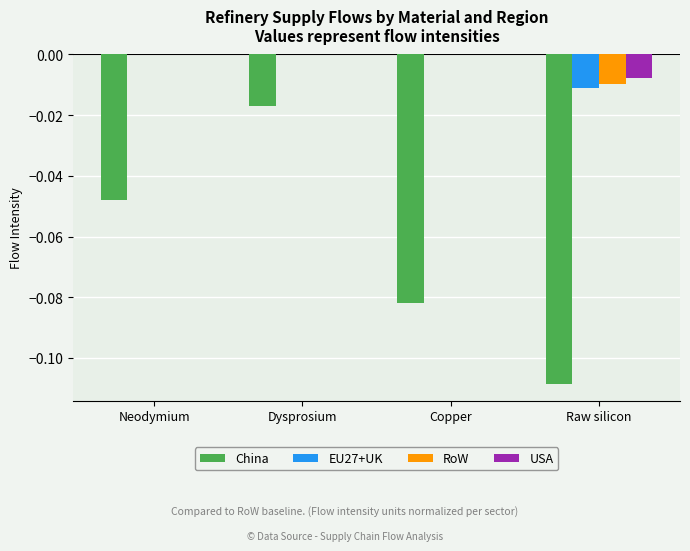

True or false: China has a value of -0.0 at Copper.

False